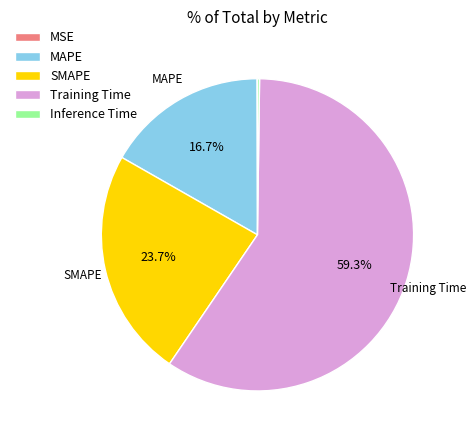

Which slice is the largest?

Training Time